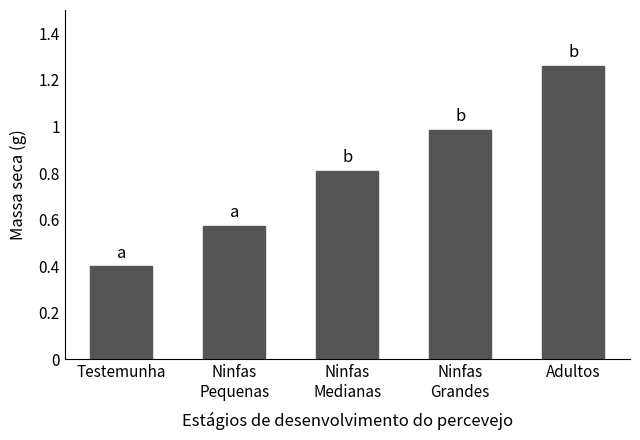

Approximately how many times larger is the value at Testemunha compared to Adultos?

0.3